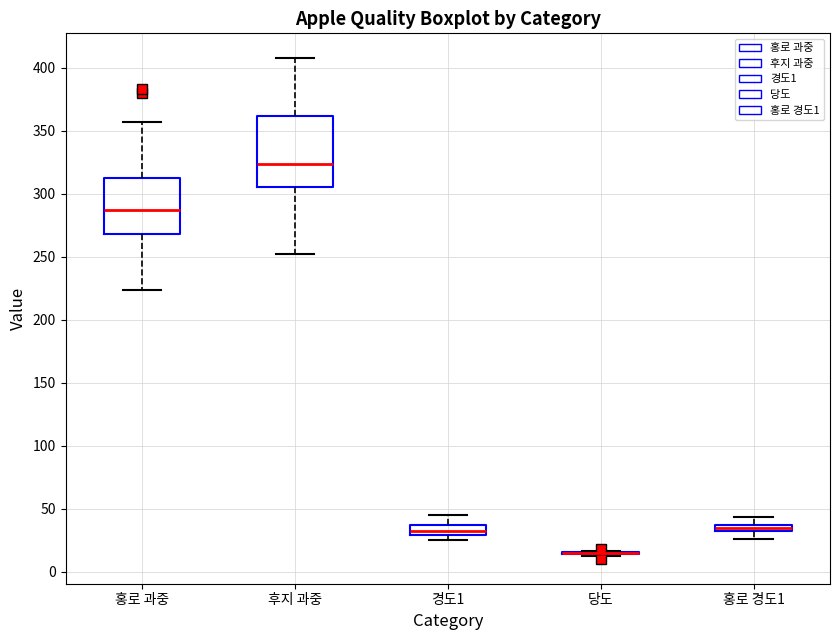

Where does the upper whisker of the box for 경도1 end on the y-axis? The values are not printed on the chart, so give them approximately, as read against the axis.

45